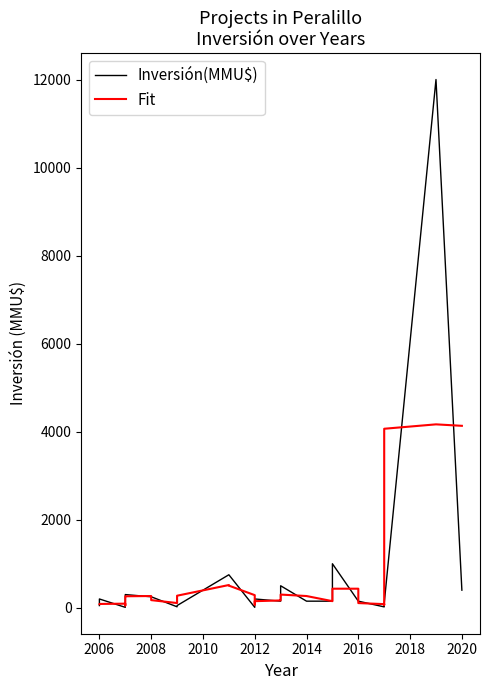

Count the number of data series in this chart.

2